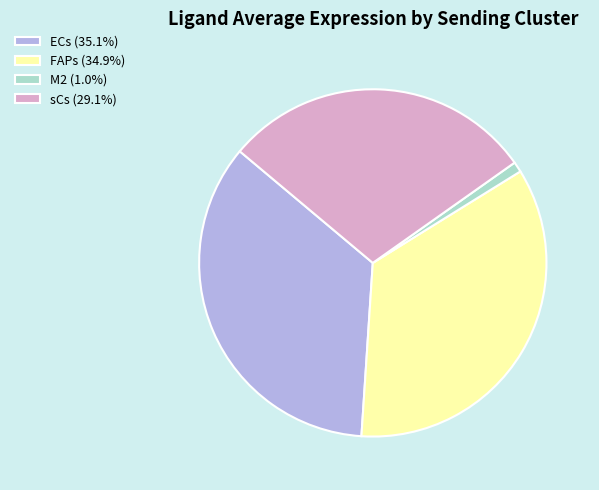

Is it true that sCs is 19% of the pie?

False